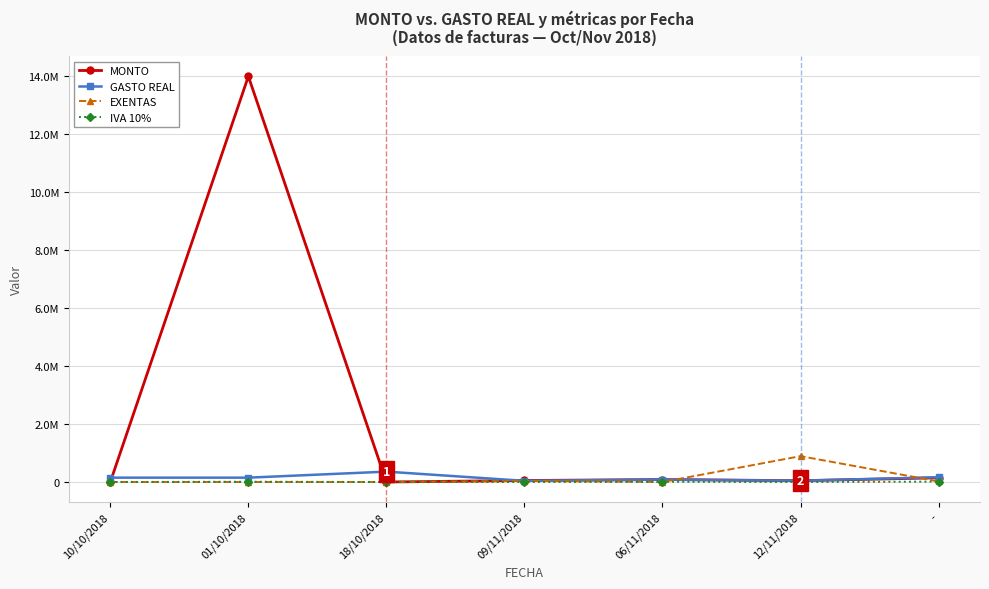

Is this an area chart (filled region under the line)?

No